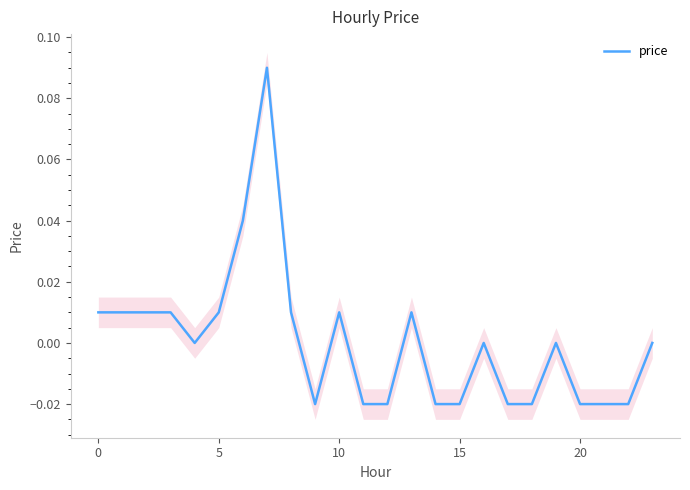

Between 18 and 15, which is larger?

18